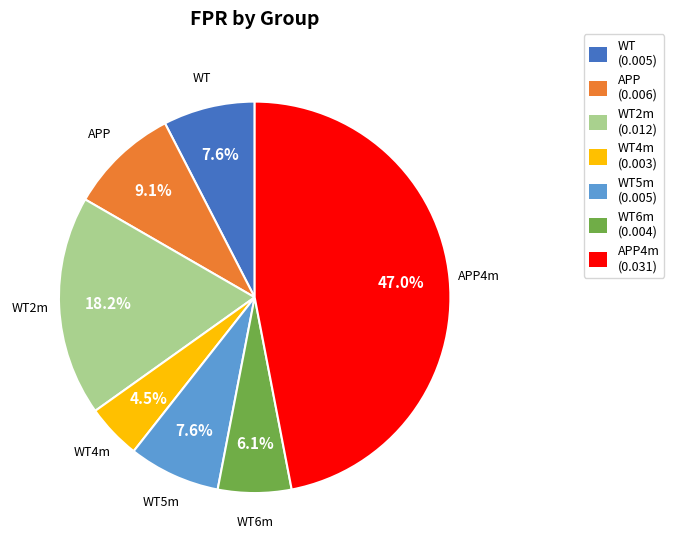

Is there a majority slice in this chart?

No